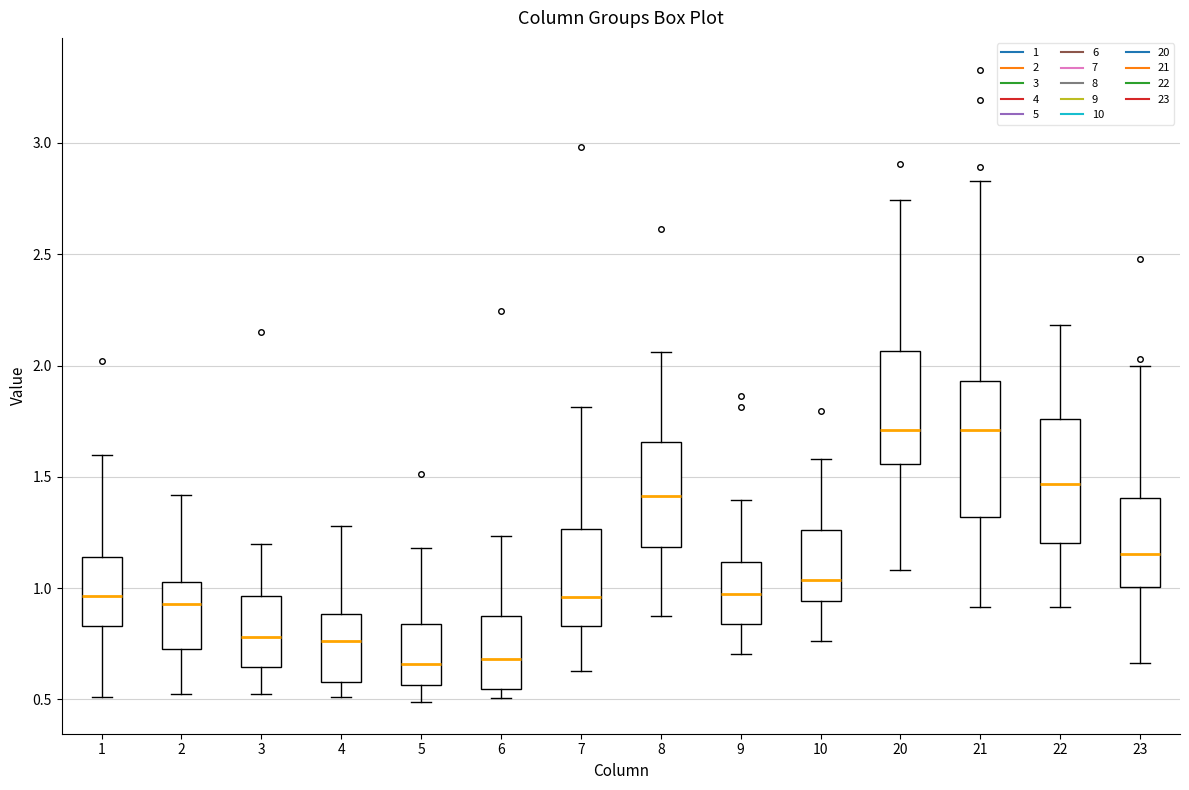

Reading left to right, transcribe this box plot: for each box, give where its median line is, the range the box spans, and where its two whiskers end, as read against the y-axis. The values are not printed on the chart, so give them approximately, as read against the axis.

1: median 0.95, box 0.85 to 1.15, whiskers 0.50 to 1.60
2: median 0.95, box 0.75 to 1.05, whiskers 0.55 to 1.40
3: median 0.80, box 0.65 to 0.95, whiskers 0.50 to 1.20
4: median 0.75, box 0.60 to 0.90, whiskers 0.50 to 1.30
5: median 0.65, box 0.55 to 0.85, whiskers 0.50 to 1.20
6: median 0.70, box 0.55 to 0.85, whiskers 0.50 to 1.25
7: median 0.95, box 0.85 to 1.25, whiskers 0.65 to 1.80
8: median 1.40, box 1.20 to 1.65, whiskers 0.85 to 2.05
9: median 0.95, box 0.85 to 1.10, whiskers 0.70 to 1.40
10: median 1.05, box 0.95 to 1.25, whiskers 0.75 to 1.60
20: median 1.70, box 1.55 to 2.05, whiskers 1.10 to 2.75
21: median 1.70, box 1.30 to 1.95, whiskers 0.90 to 2.85
22: median 1.45, box 1.20 to 1.75, whiskers 0.90 to 2.20
23: median 1.15, box 1.00 to 1.40, whiskers 0.65 to 2.00